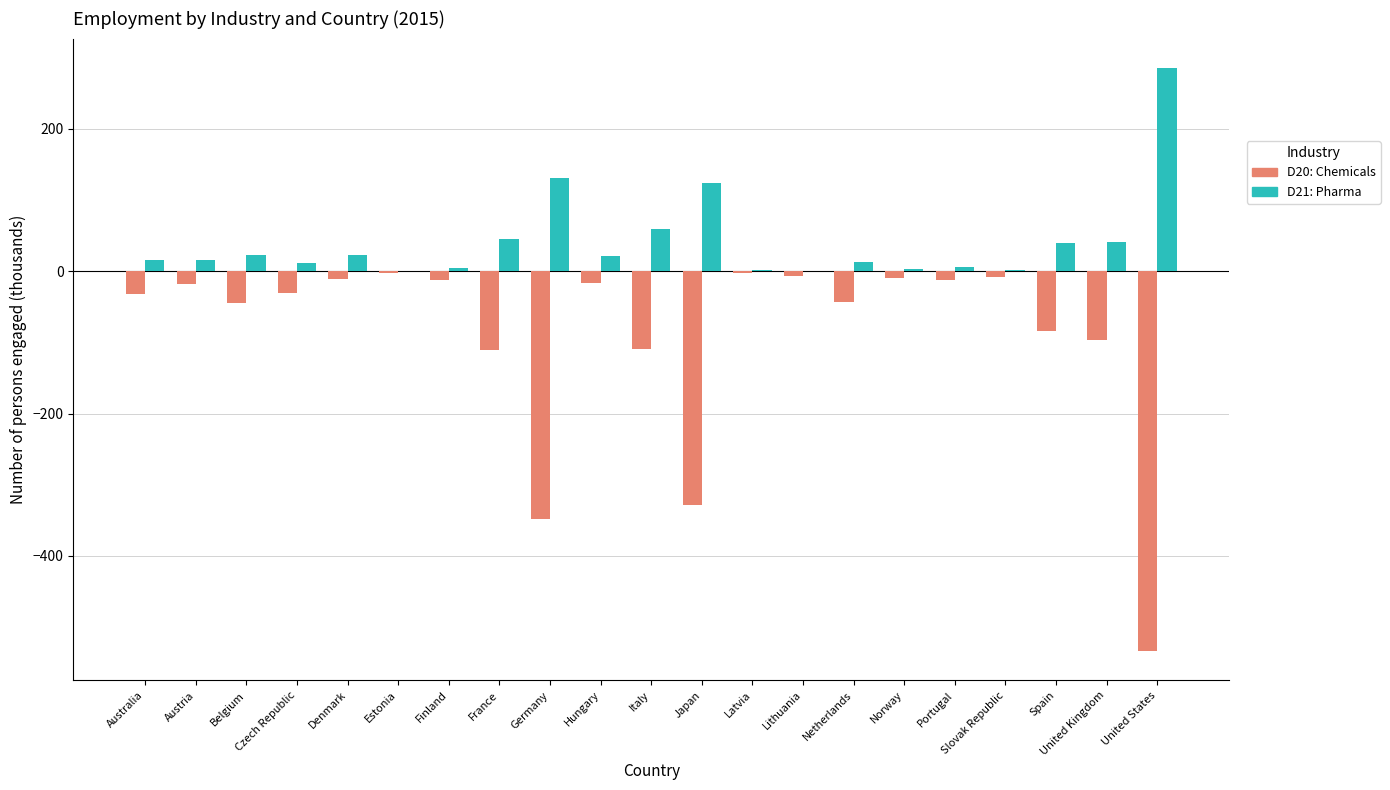

Which series has the largest total across all categories?

D21: Pharma